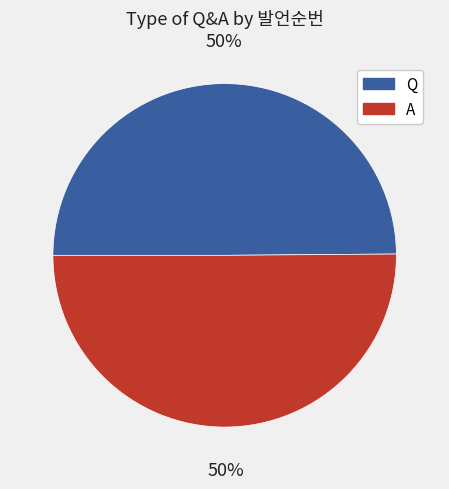

Approximately how many times larger is the value at A compared to Q?

1.0